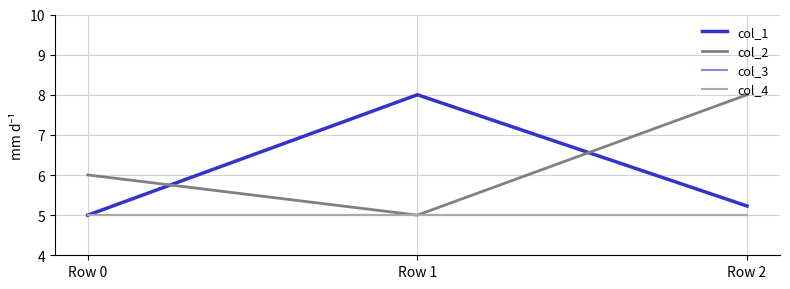

How many col_2 values are between 5 and 8?

3